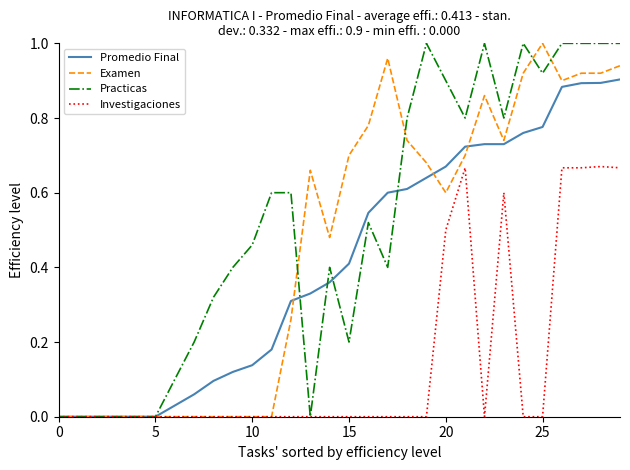

Which series has the largest total across all categories?

Practicas